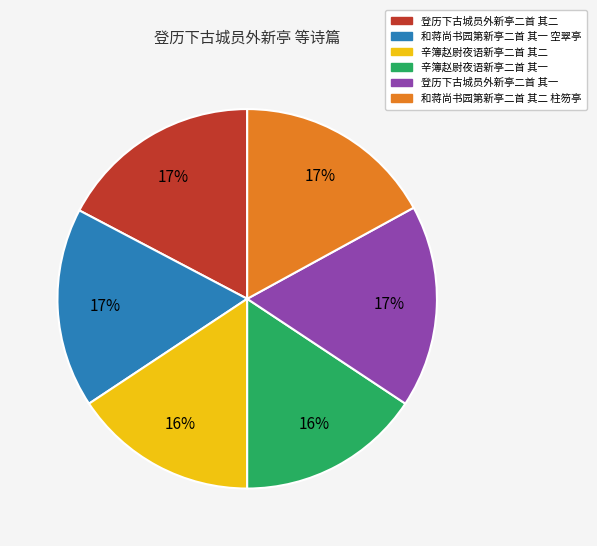

What is the ratio of the value at 登历下古城员外新亭二首 其二 to the value at 登历下古城员外新亭二首 其一?

1.0